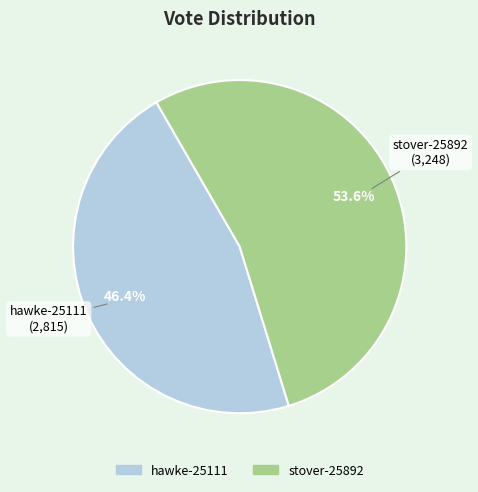

To the nearest percent, what is the combined percentage of hawke-25111 and stover-25892?

100%